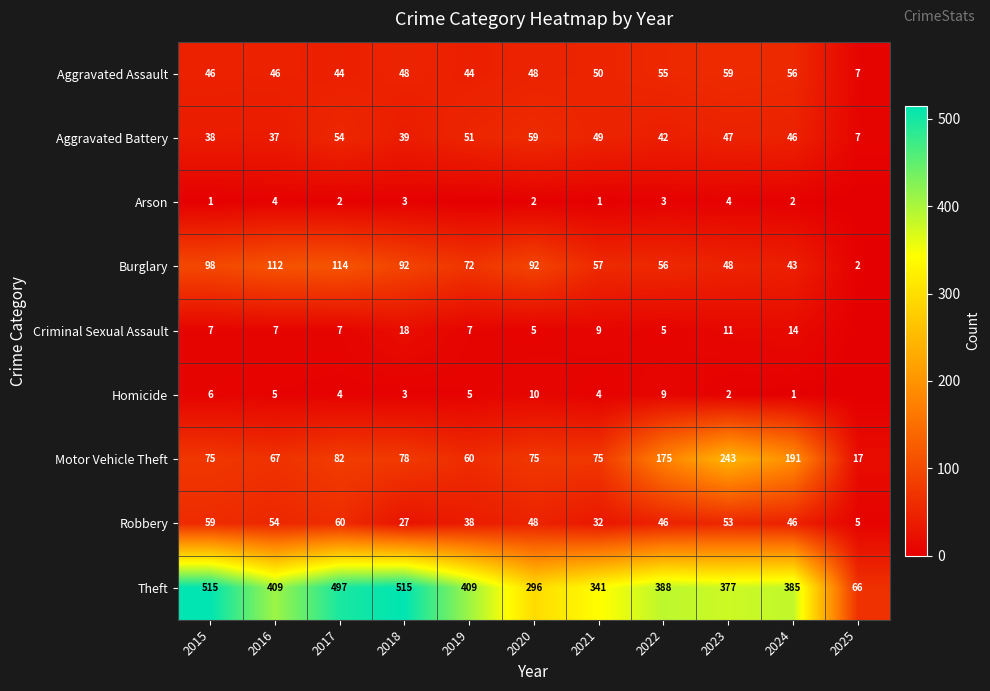

Is it true that Robbery equals 68 at 2024?

False